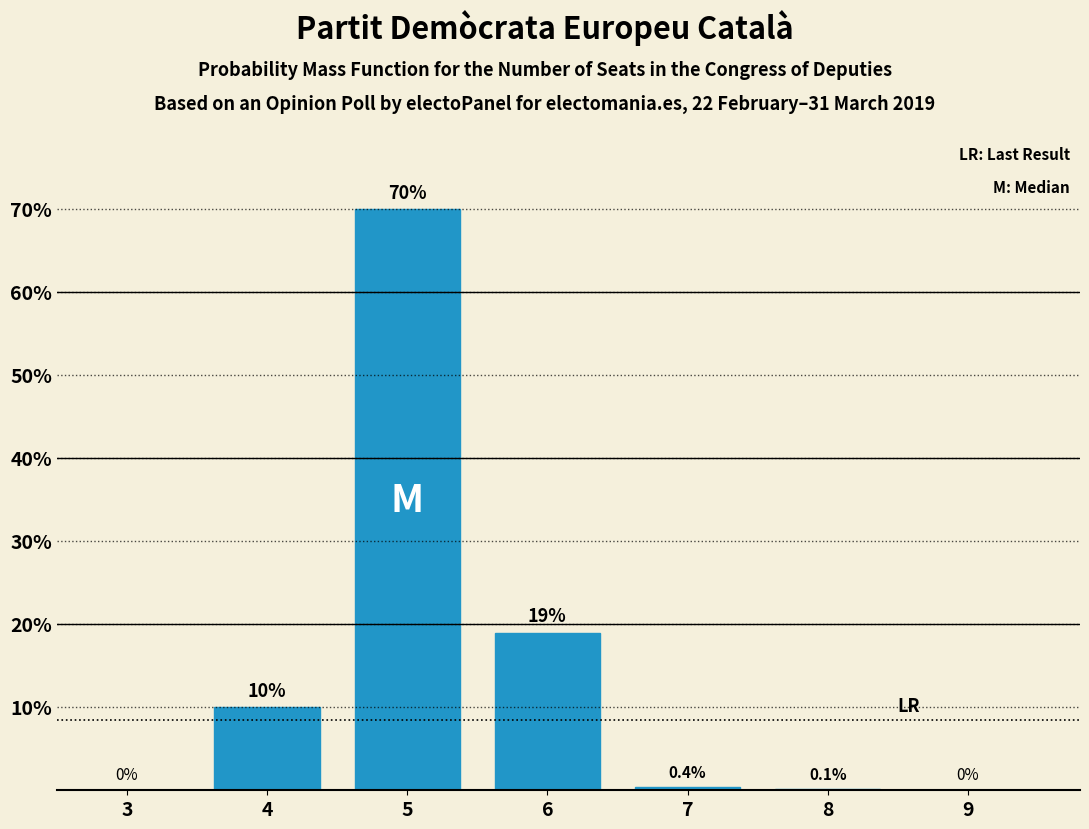

Reading left to right, what are all the values shown in this chart?

3=0.0	4=10.0	5=70.0	6=19.0	7=0.4	8=0.1	9=0.0